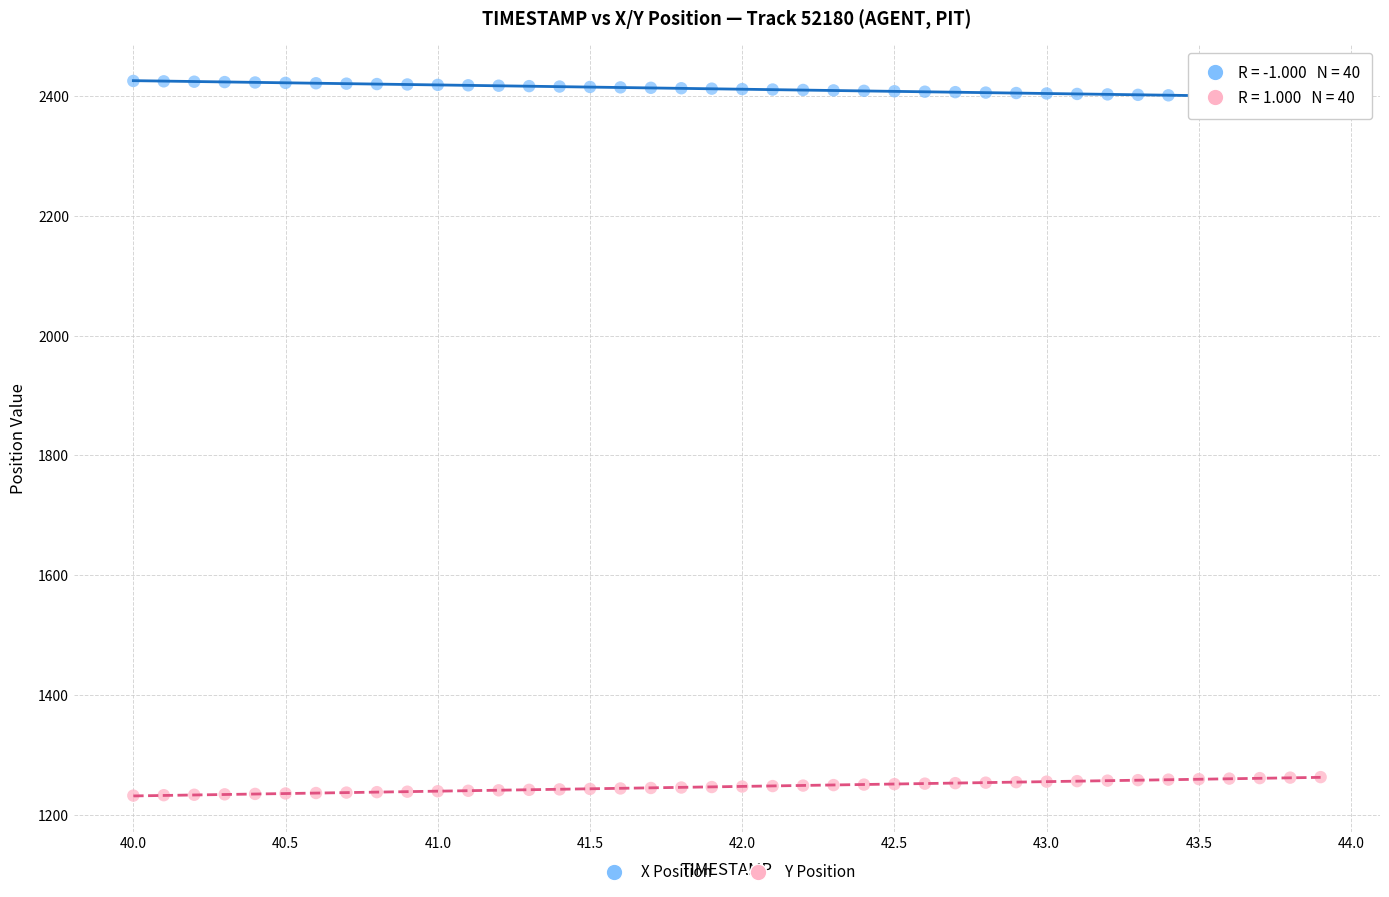

Which series contains the highest Y value?

X Position